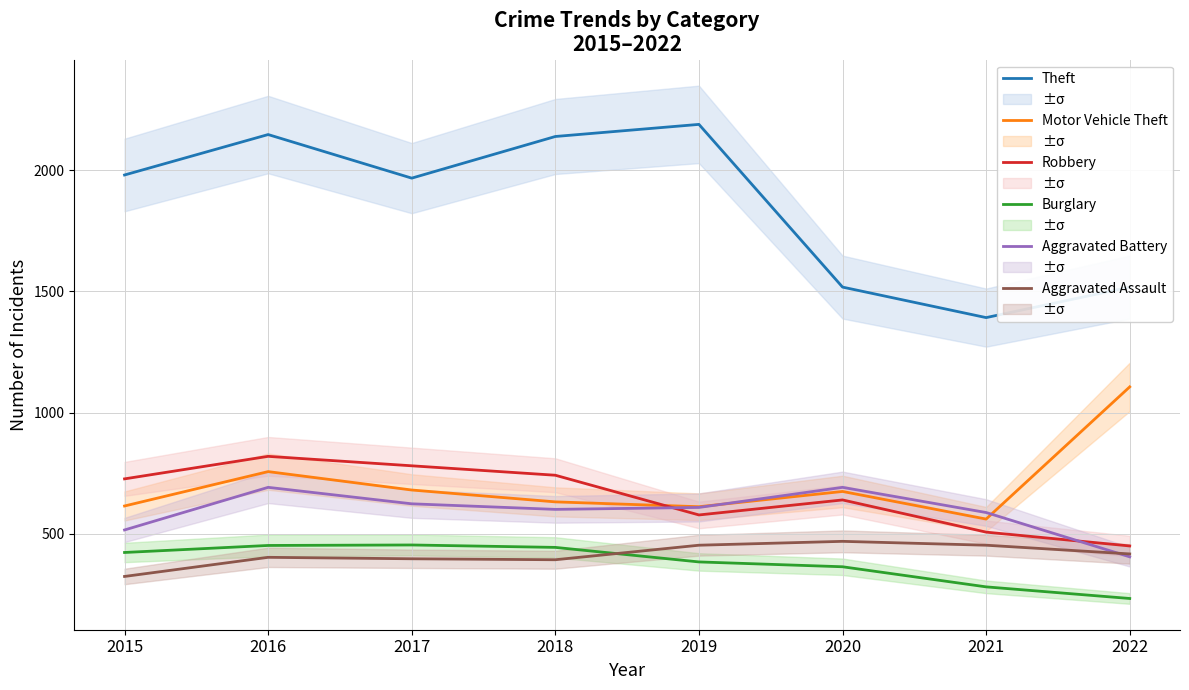

Is this an area chart (filled region under the line)?

No